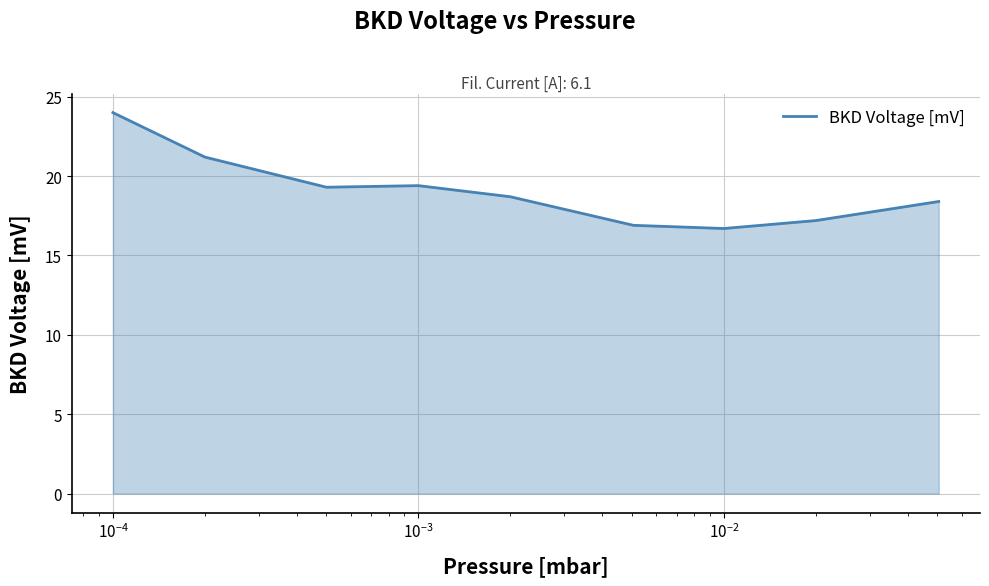

What is the difference between the maximum and minimum values?

7.3